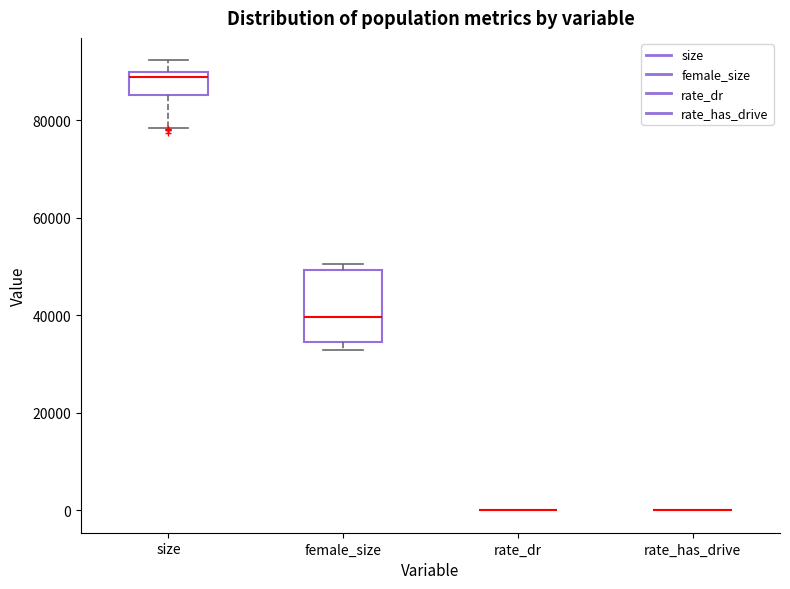

Comparing the boxes themselves (not the whiskers), which one is the tallest?

female_size